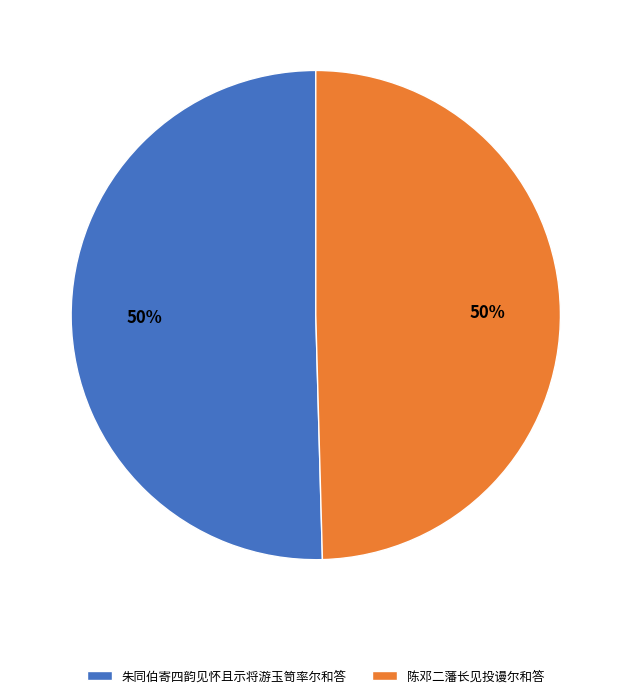

Approximately how many times larger is the value at 陈邓二藩长见投谩尔和答 compared to 朱同伯寄四韵见怀且示将游玉笥率尔和答?

1.0